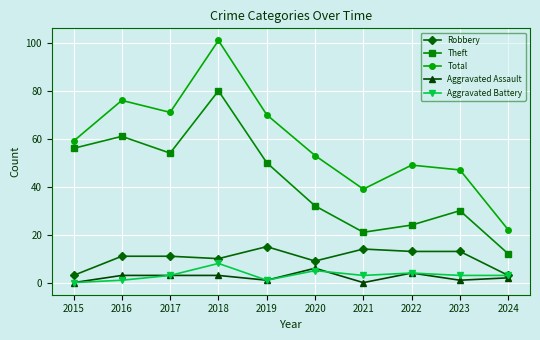

What is the maximum value for Aggravated Assault?

6